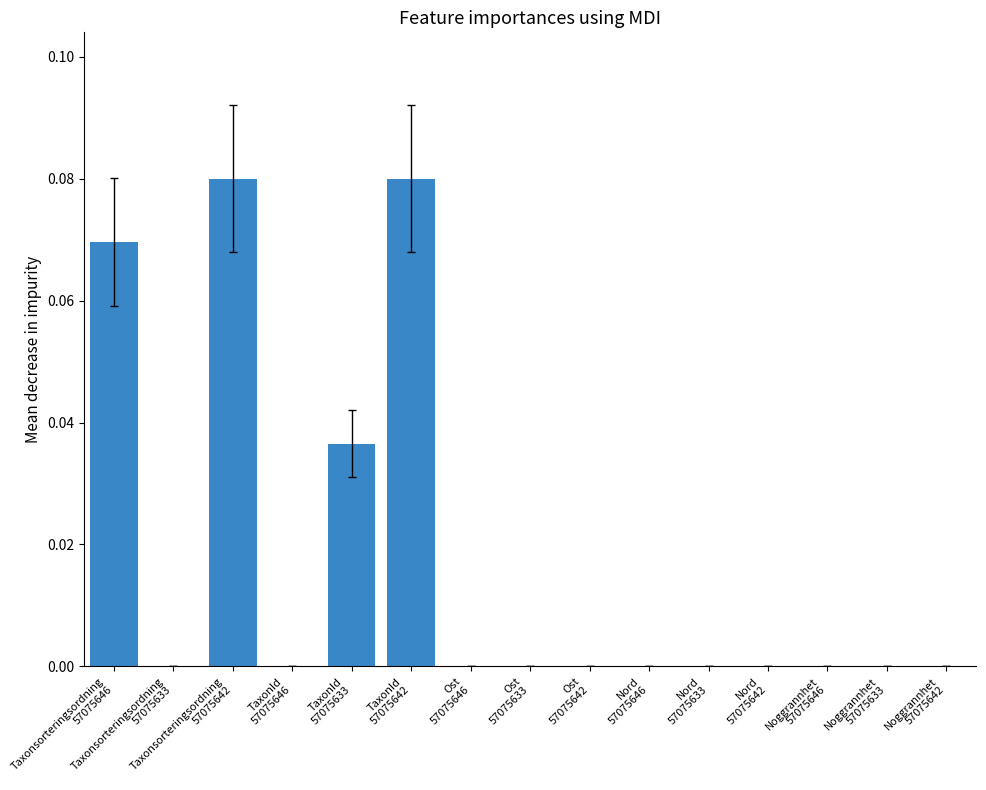

What is the label of the 2nd bar from the right?

Noggrannhet
57075633